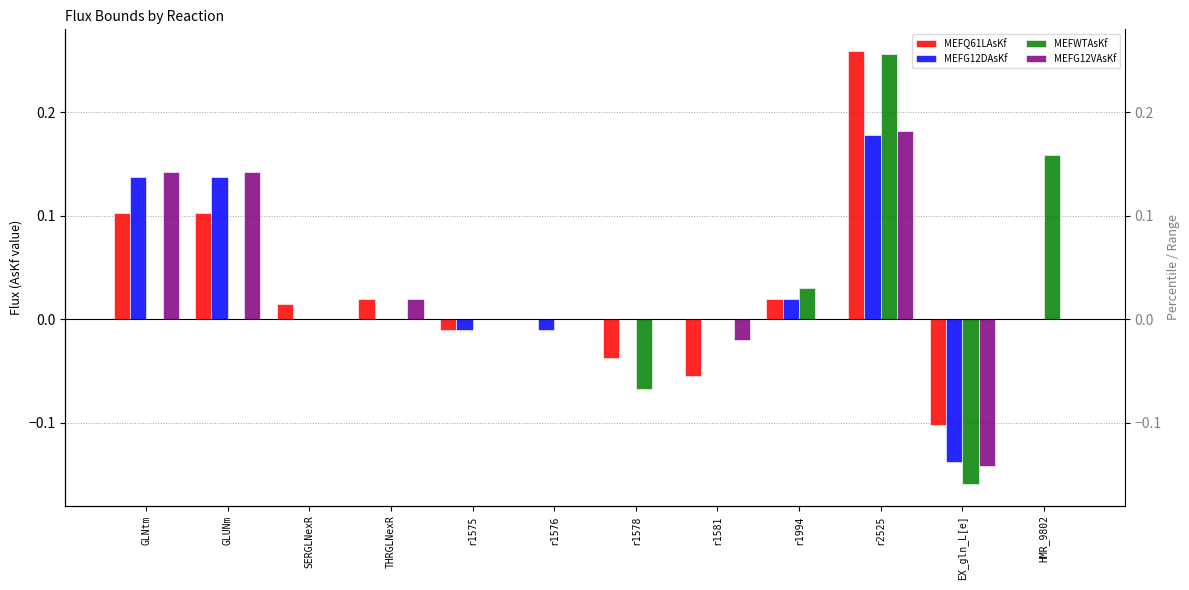

Which label corresponds to the smallest value in the chart?

EX_gln_L[e]